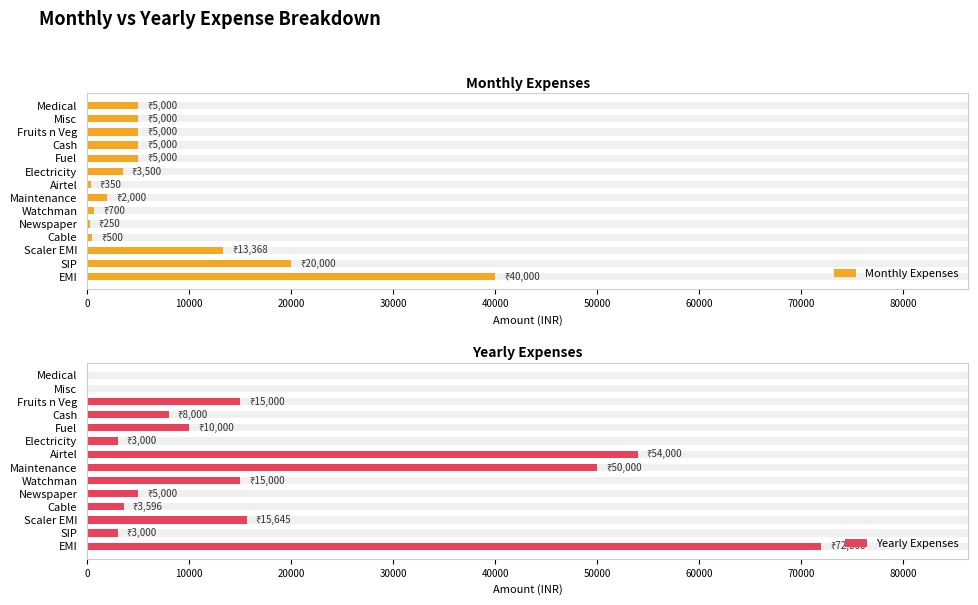

List the series in order of their peak value, highest first.

Yearly Expenses, Monthly Expenses